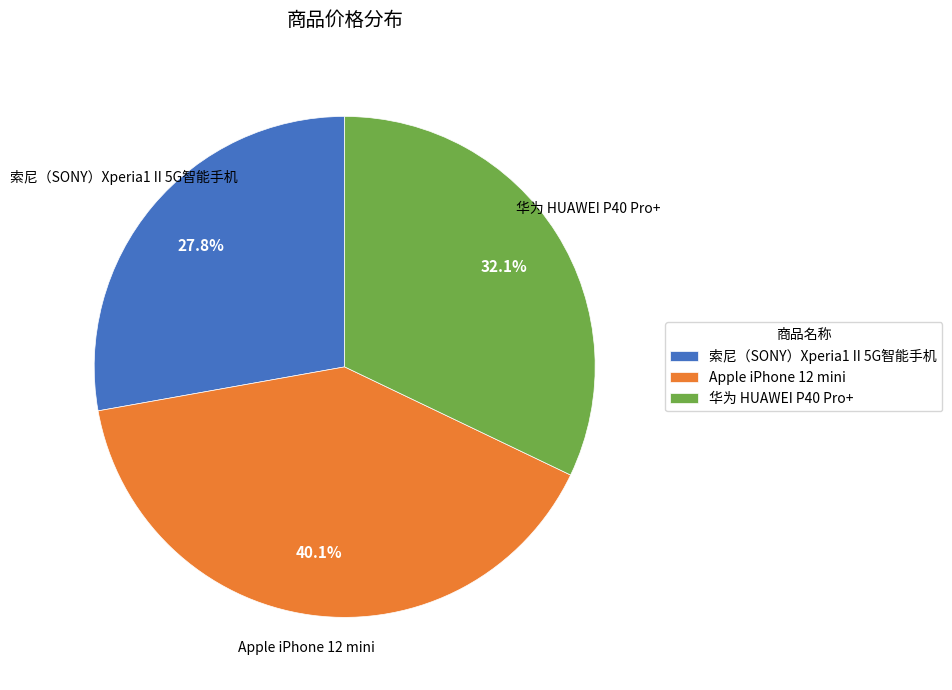

How many segments does this pie chart have?

3